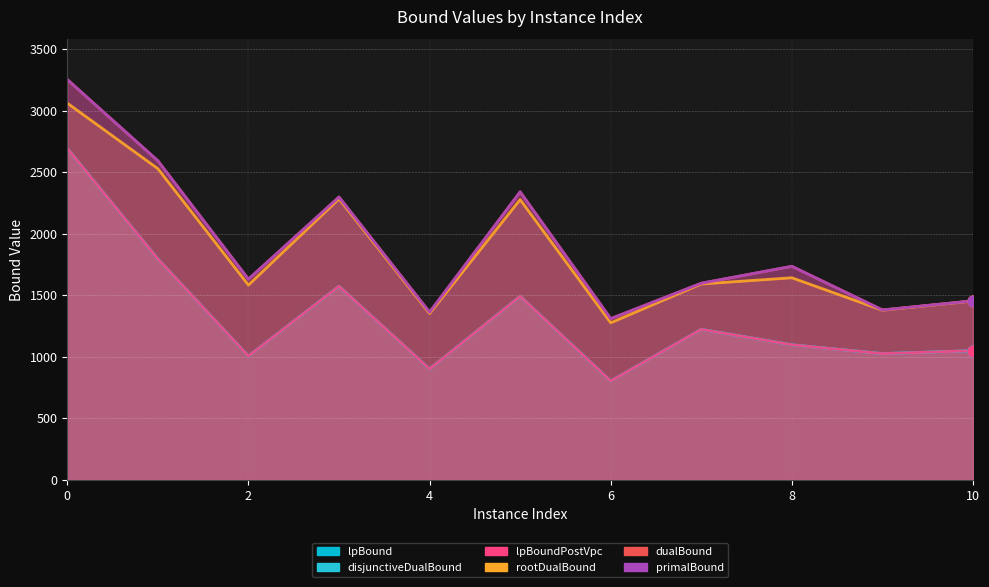

Which series has the largest total across all categories?

primalBound